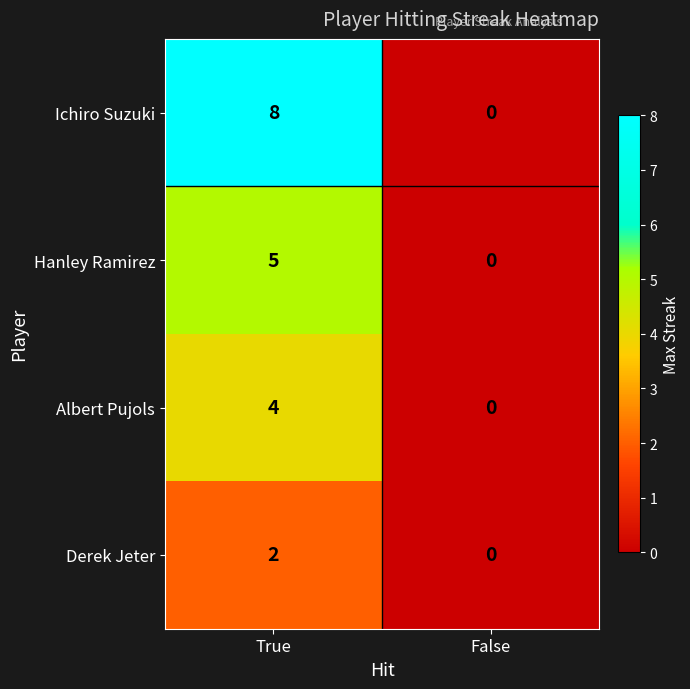

Rank the series by their average value, from lowest to highest.

Derek Jeter, Albert Pujols, Hanley Ramirez, Ichiro Suzuki